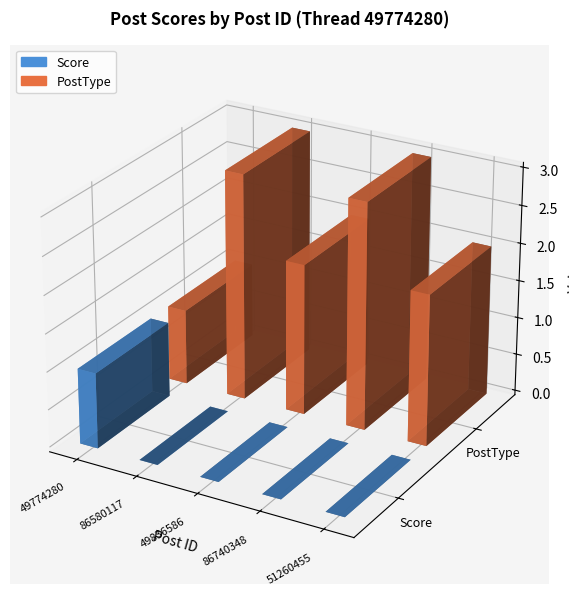

Which category has the lowest value across all series?

86580117